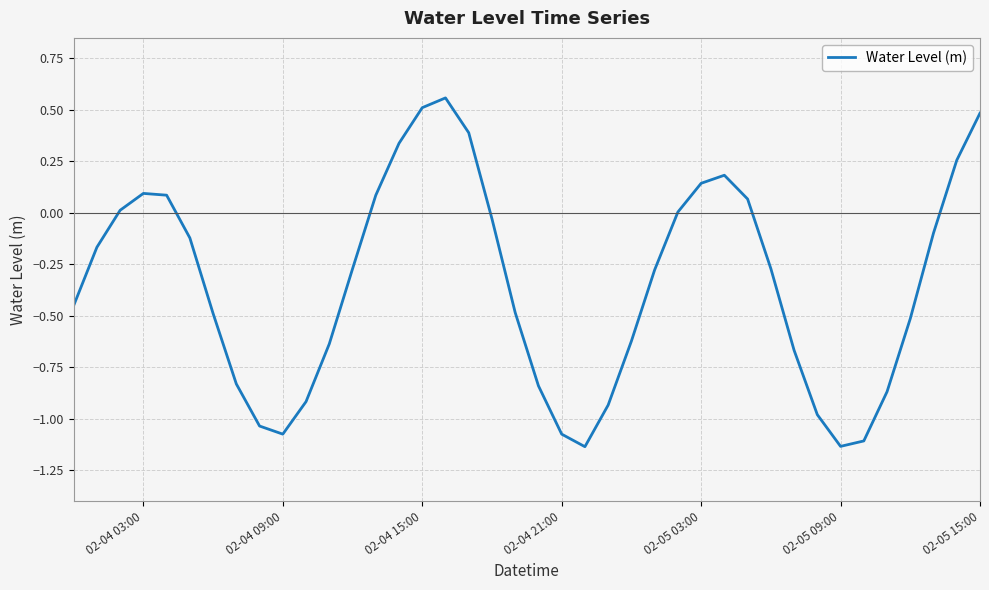

At which category does the data reach its first local valley?

02-04 09:00